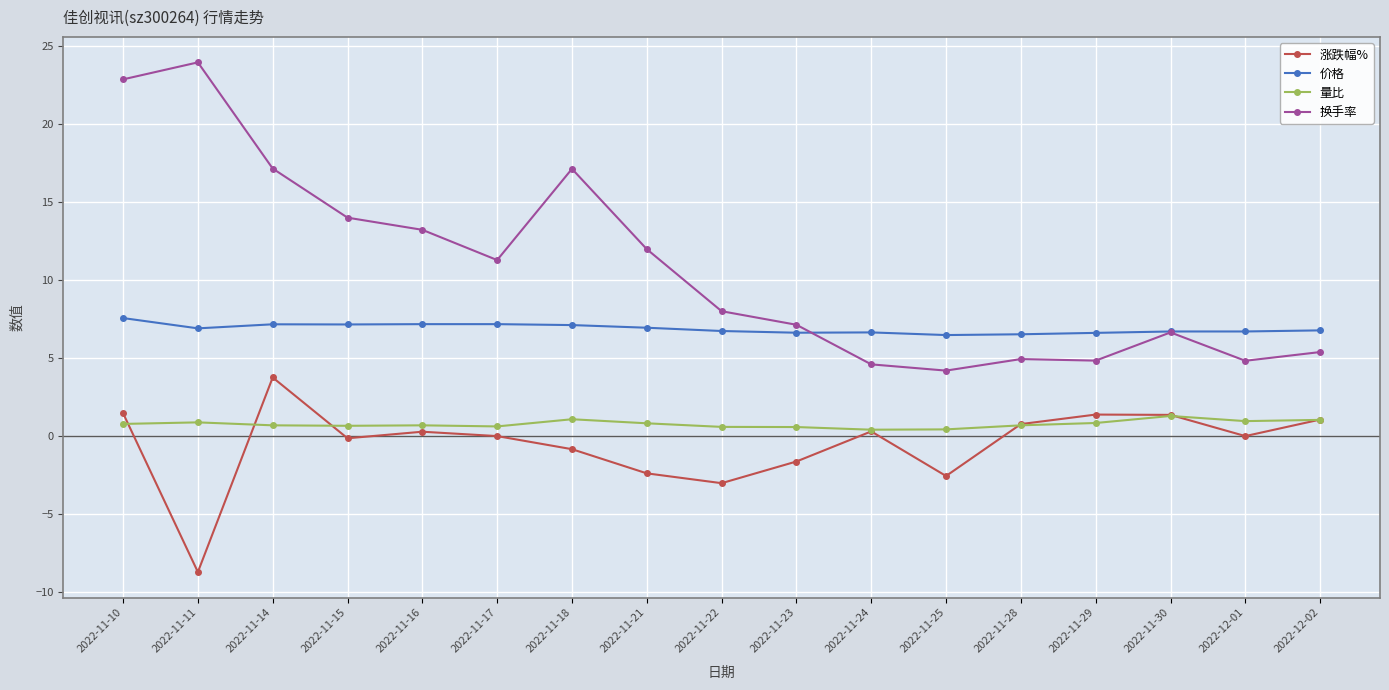

Which series has the largest total across all categories?

换手率